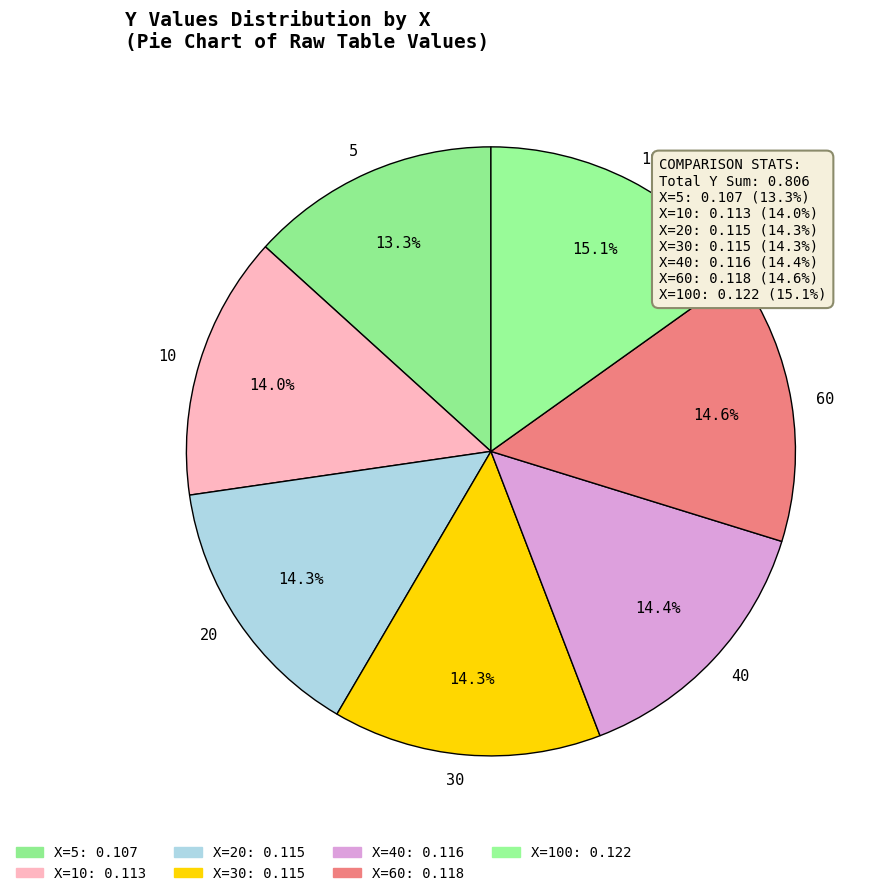

To the nearest percent, what is the combined percentage of 30 and 10?

28%